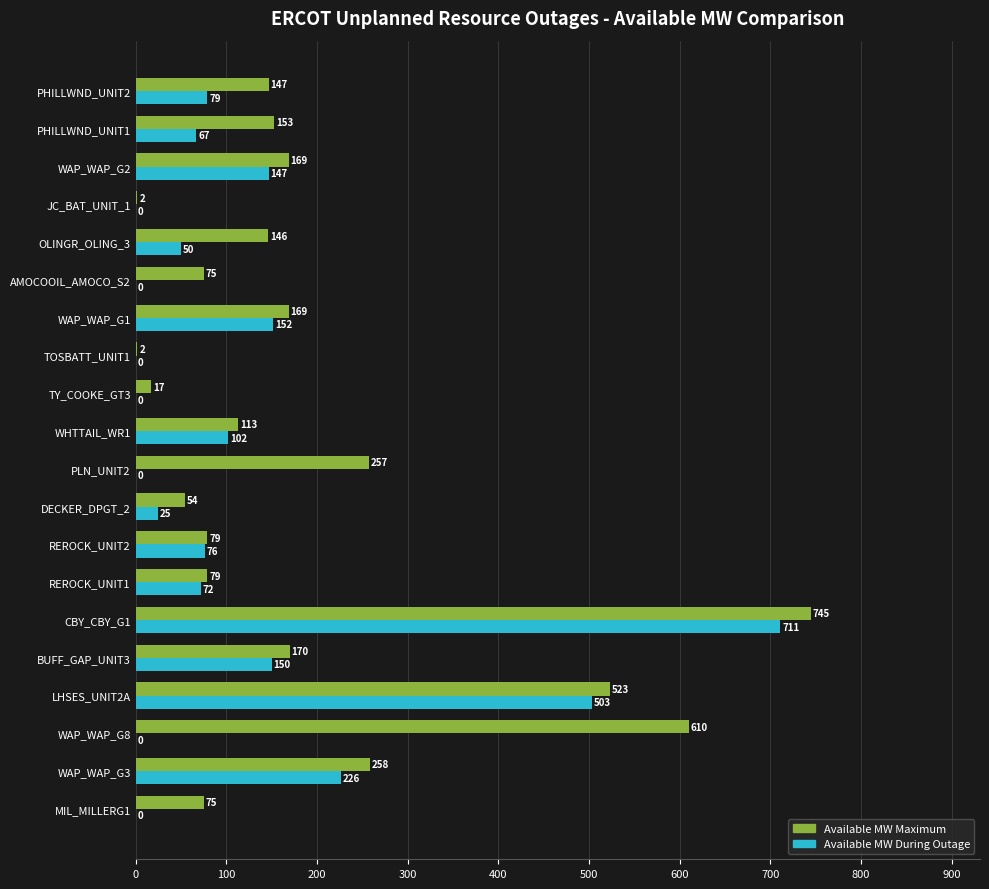

Which series has the largest total across all categories?

Available MW Maximum